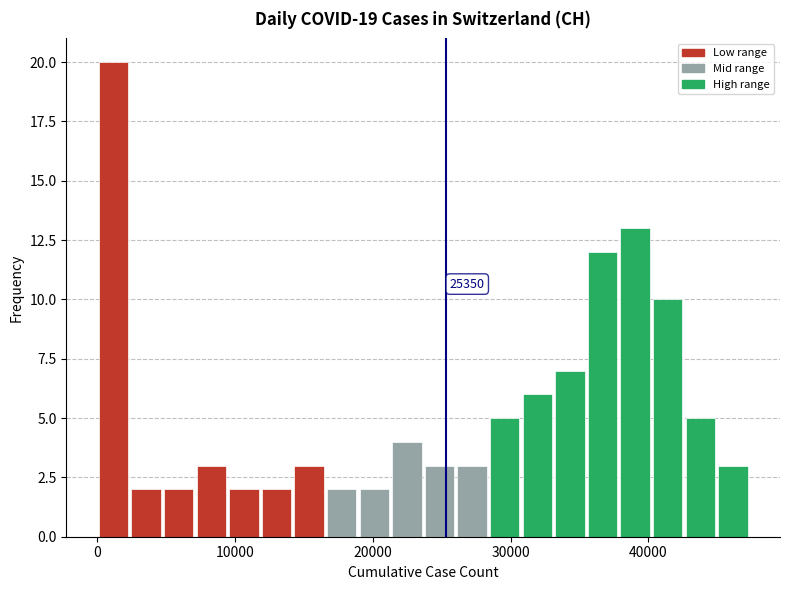

Around what value on the x-axis is the tallest bar? Give the approximate position of its centre, as read against the axis.

1000